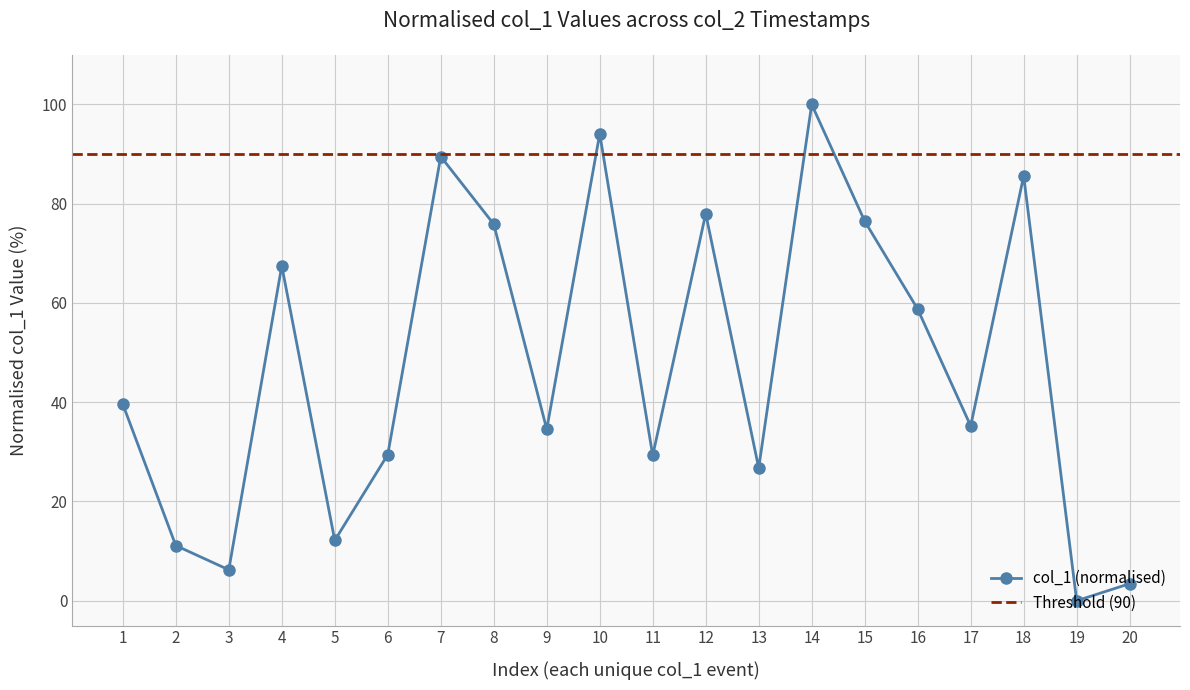

What is the sum of all values?

953.5